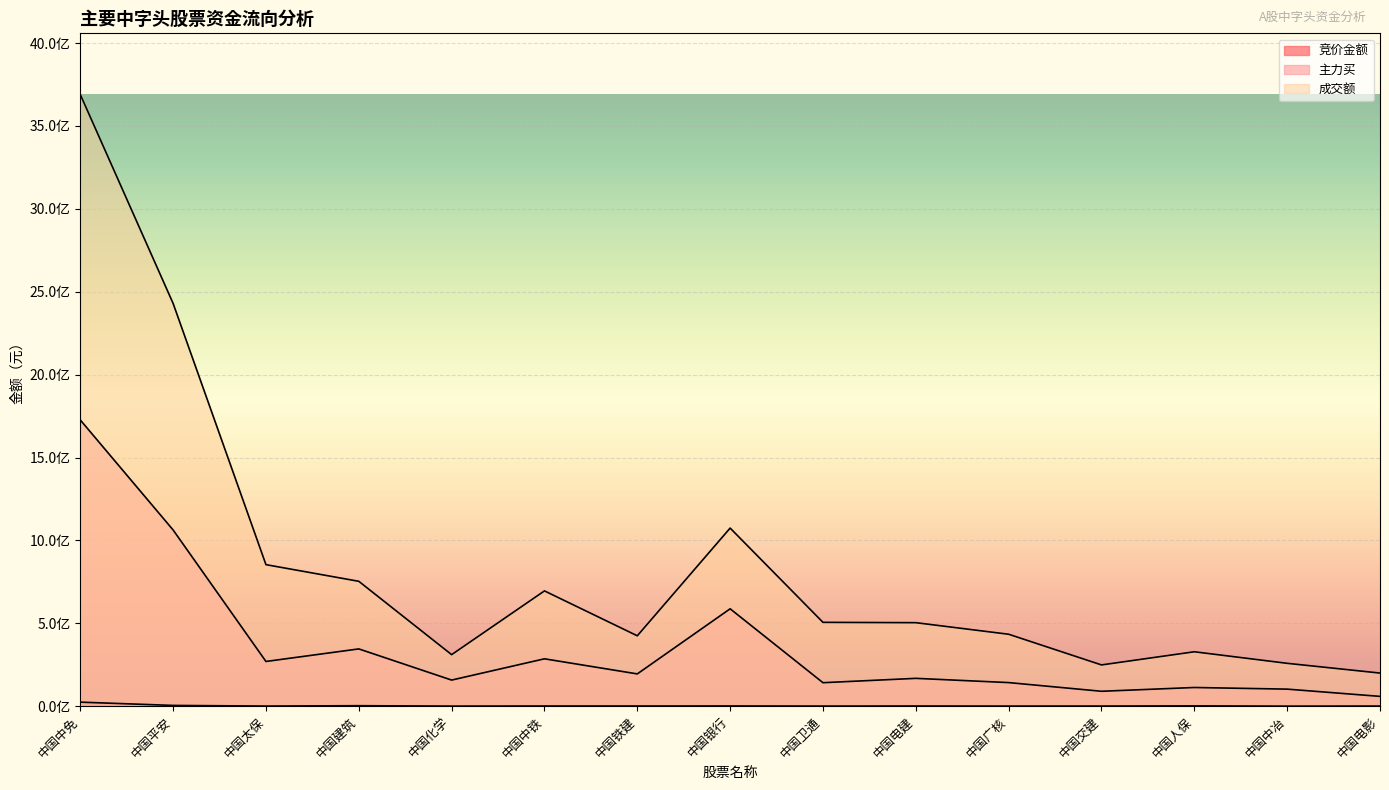

In 主力买, how many points are higher than both neighbors (excluding endpoints)?

5